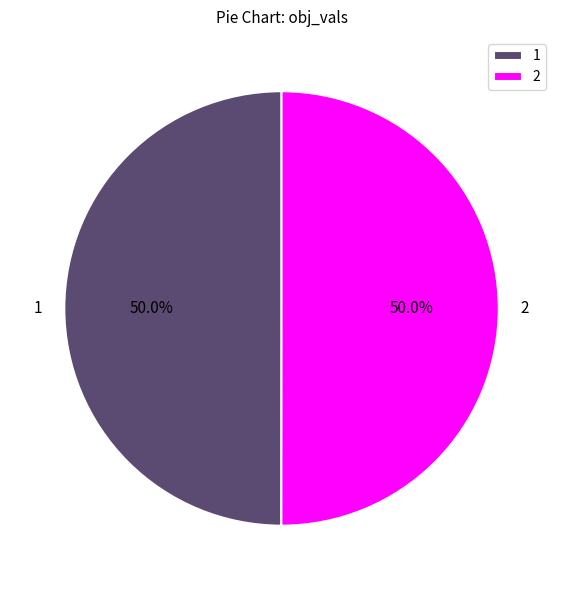

What percentage do 2 and 1 together represent?

100.0%